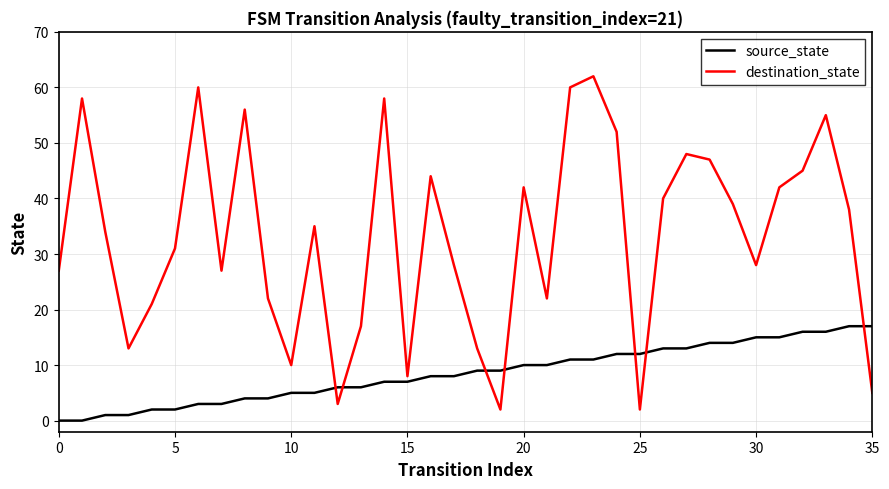

How many intersections are there between destination_state and source_state?

7